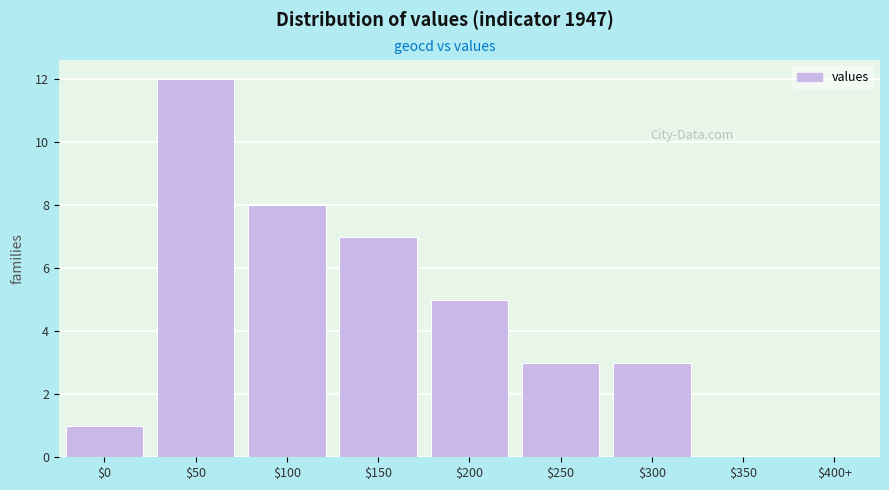

Which label corresponds to the largest value in the chart?

$50